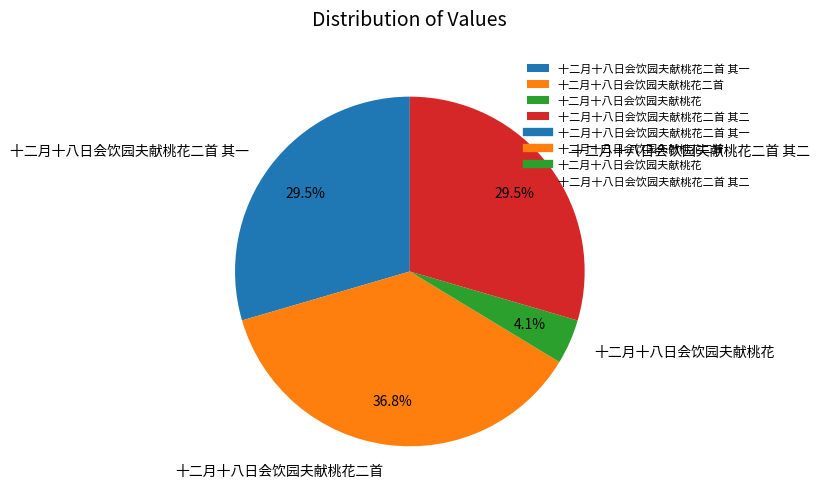

Which has a higher value, 十二月十八日会饮园夫献桃花二首 or 十二月十八日会饮园夫献桃花二首 其一?

十二月十八日会饮园夫献桃花二首